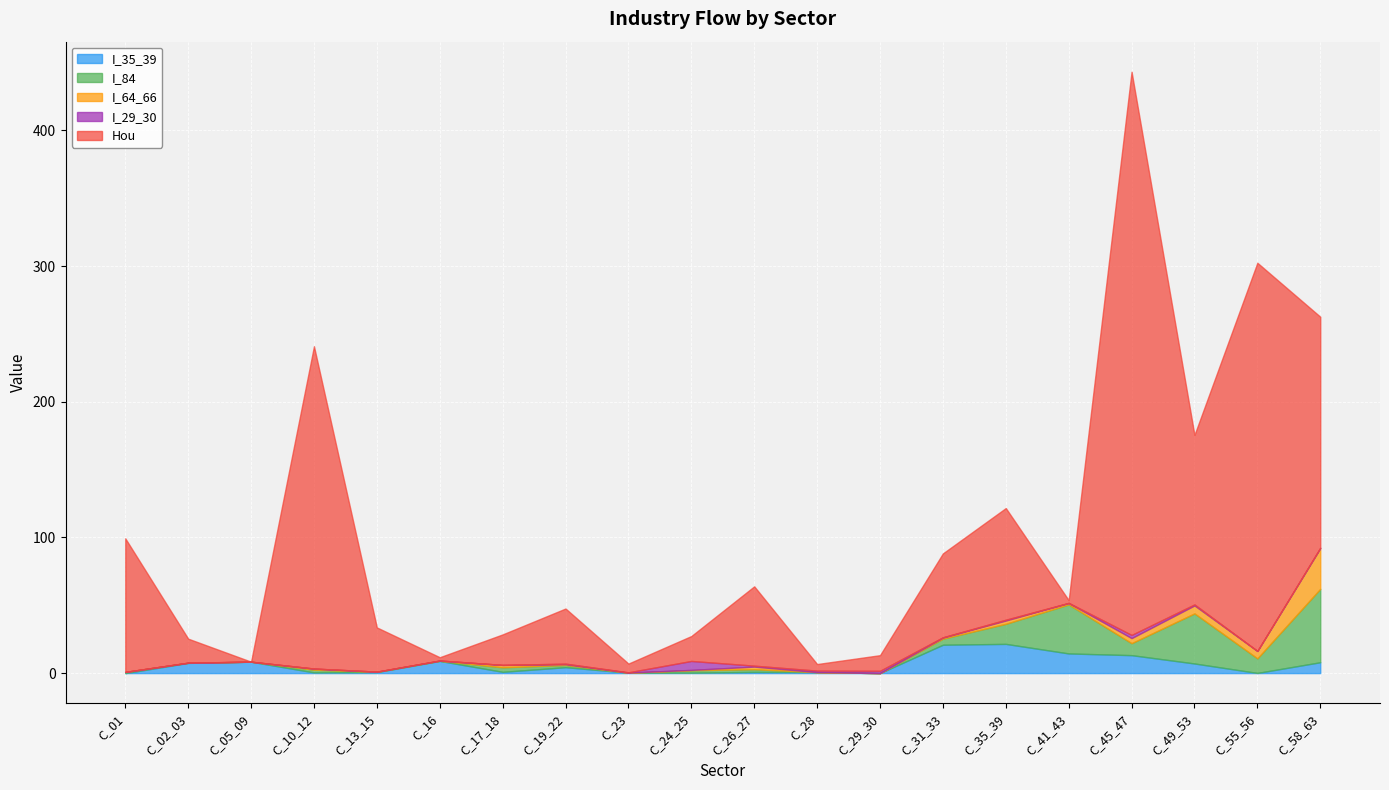

The I_64_66 series shows 0.8 at C_45_47. True or false?

False